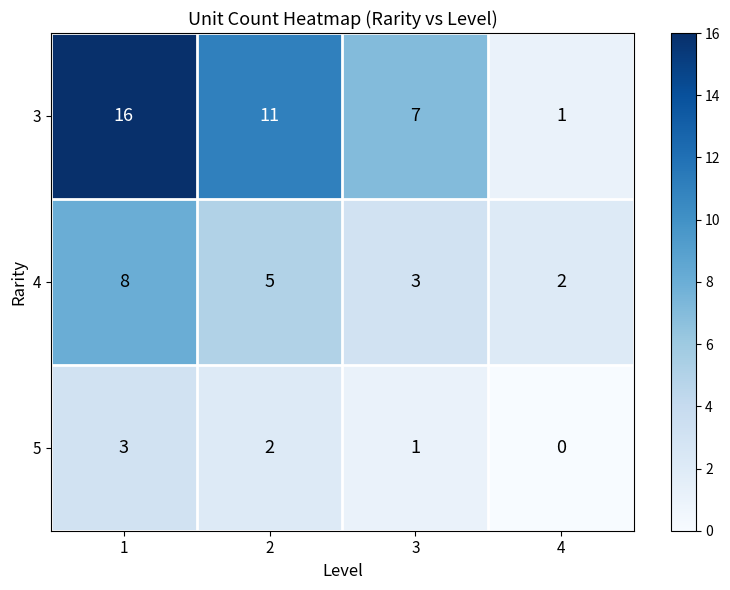

The value of 3 at 4 is 1. True or false?

True